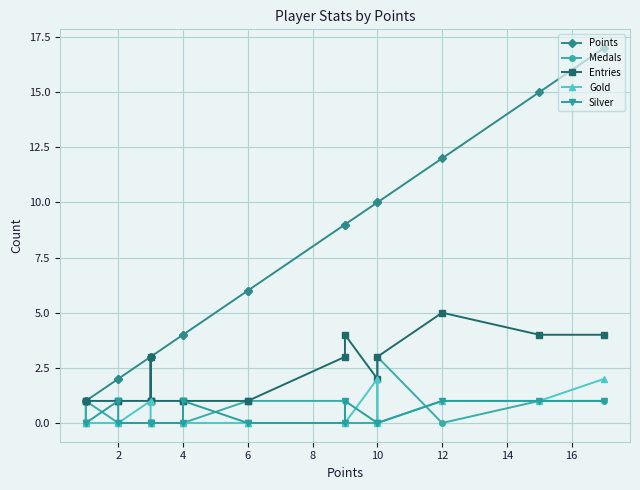

What is the highest value of the Gold series?

2